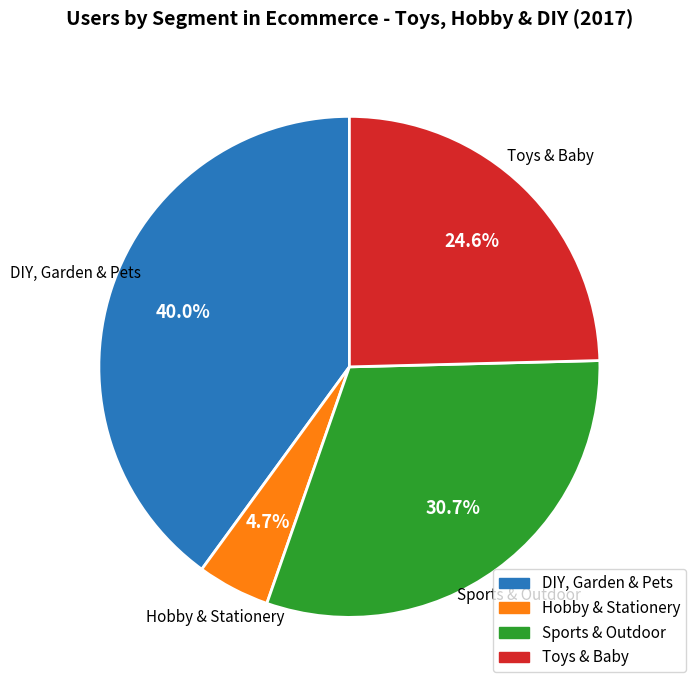

Is Sports & Outdoor the majority of the pie?

No